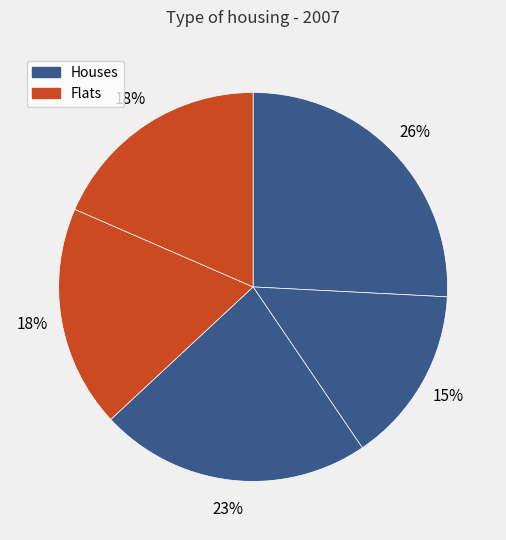

To the nearest percent, what is the difference between the largest and smallest slice percentages?

11%